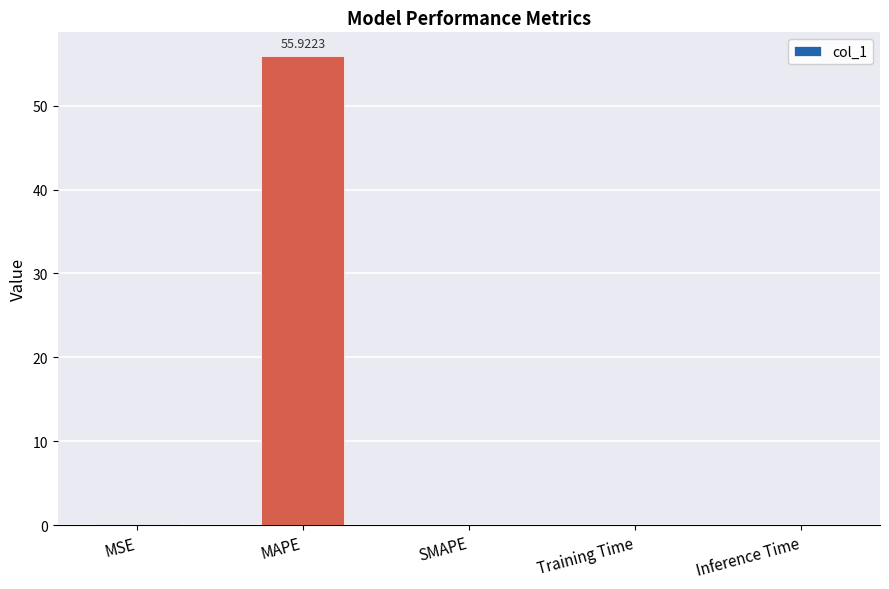

What is the maximum value shown in the chart?

55.9